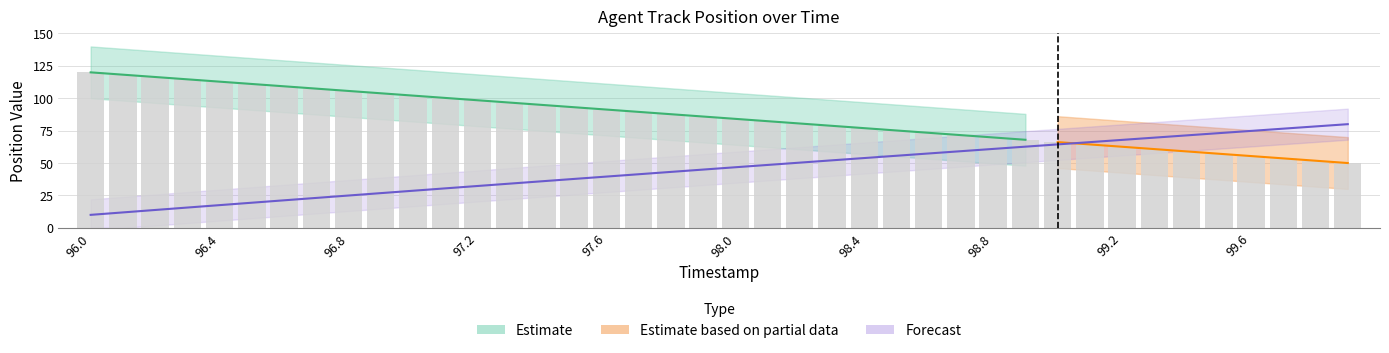

What is the total value across all series at 97.9?

130.8